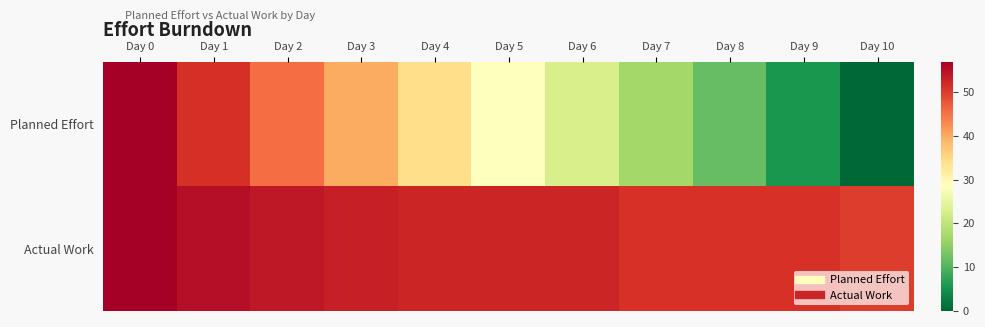

How many data points does each series have?

11